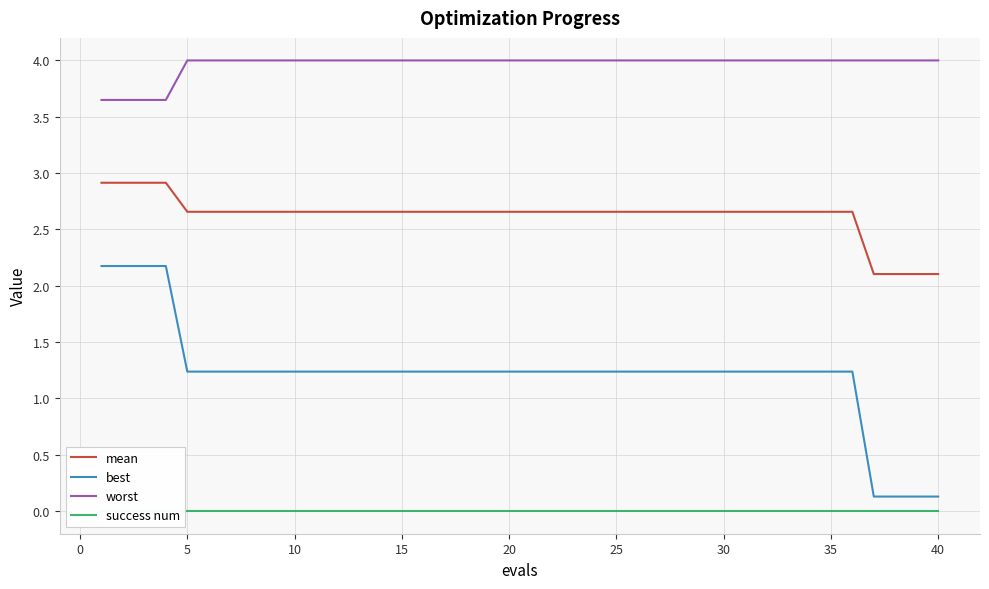

Rank the series by their average value, from lowest to highest.

success num, best, mean, worst